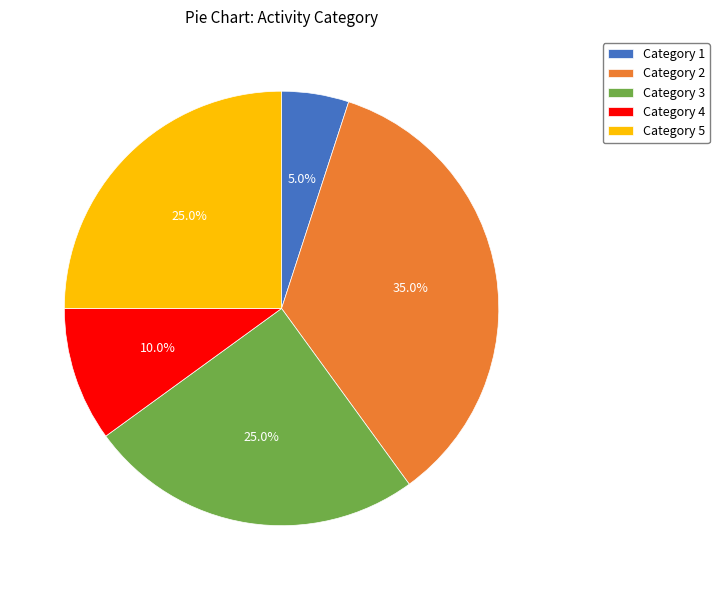

To the nearest percent, what is the difference between the largest and smallest slice percentages?

30%